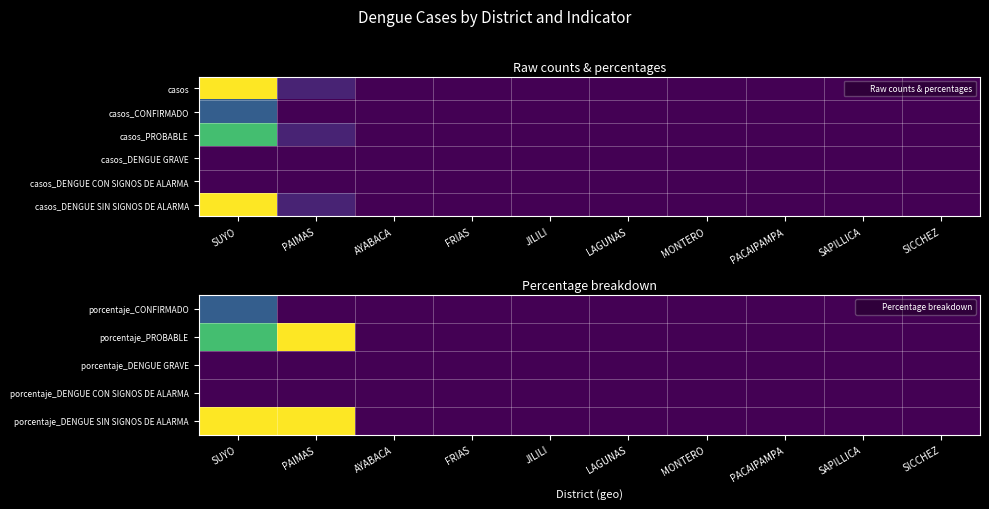

Is it true that casos_DENGUE SIN SIGNOS DE ALARMA equals 0 at AYABACA?

True